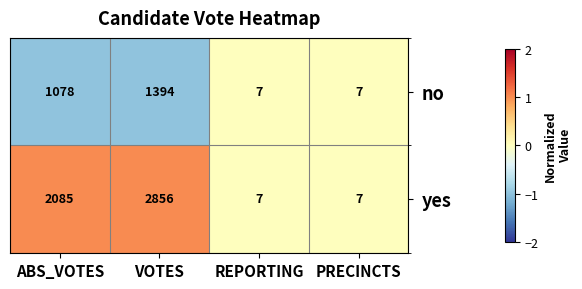

Reading left to right, transcribe all the data shown in this chart.

no: ABS_VOTES=1078	VOTES=1394	REPORTING=7	PRECINCTS=7
yes: ABS_VOTES=2085	VOTES=2856	REPORTING=7	PRECINCTS=7